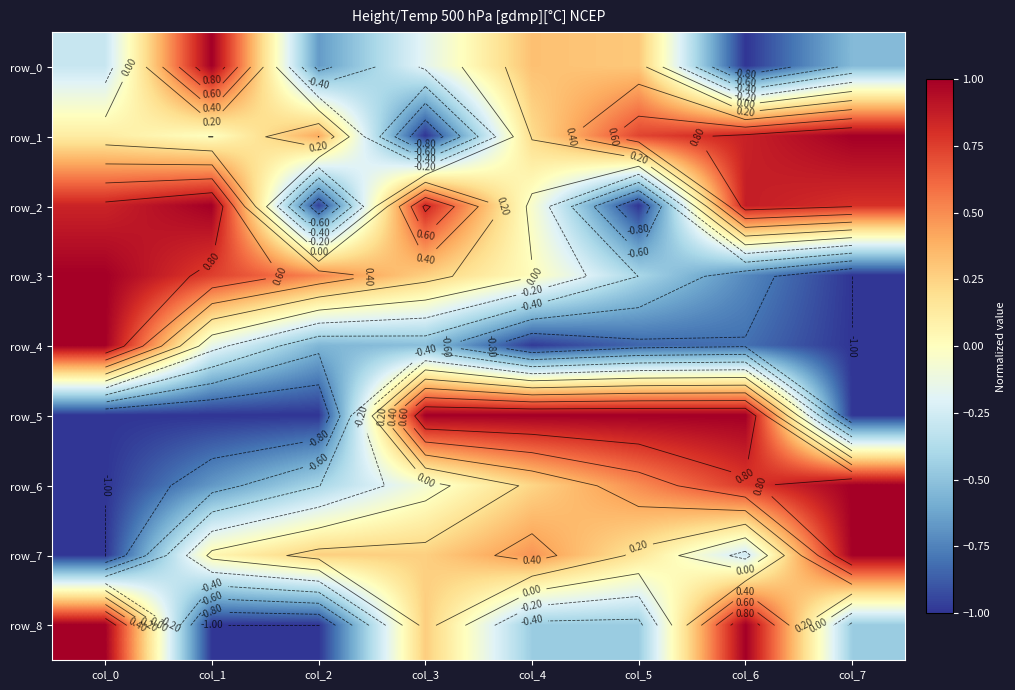

True or false: row_5 has a value of -1.3 at col_2.

False